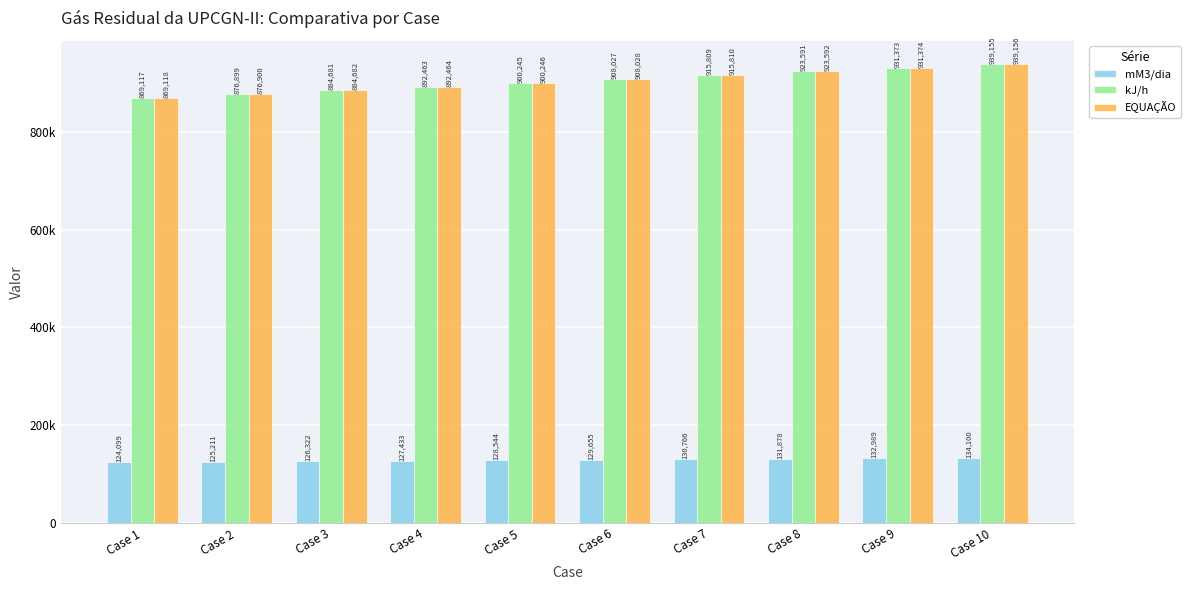

Reading left to right, what are all the values shown in this chart?

mM3/dia: 124099.5	125210.6	126321.8	127433.0	128544.2	129655.3	130766.5	131877.7	132988.8	134100.0
kJ/h: 869117.2	876899.2	884681.2	892463.1	900245.1	908027.0	915809.0	923590.9	931372.9	939154.8
EQUAÇÃO: 869118.3	876900.2	884682.2	892464.2	900246.1	908028.1	915810.1	923592.0	931374.0	939155.9